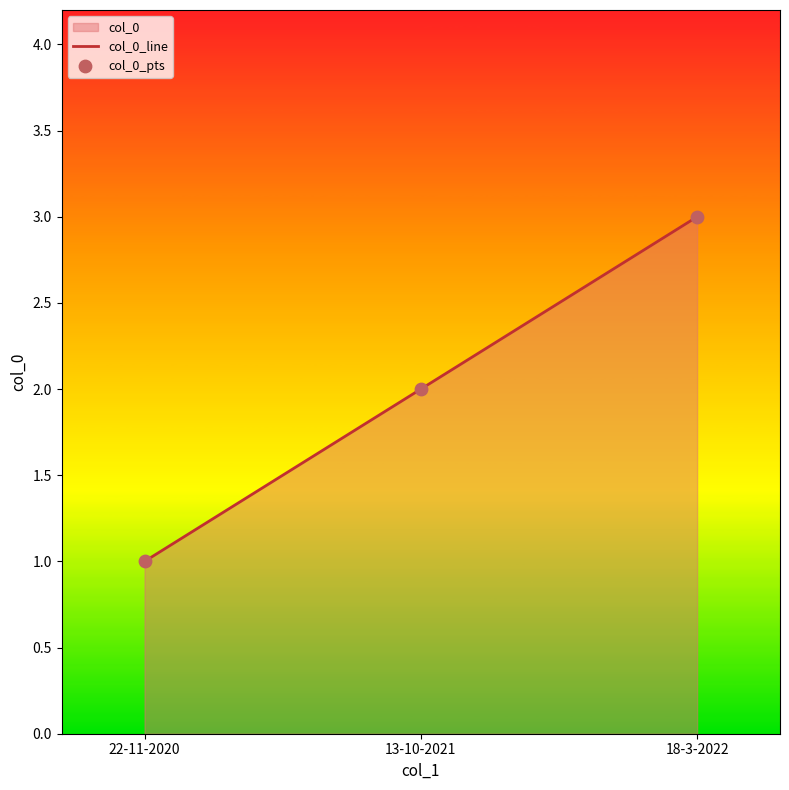

Rank the categories by value from lowest to highest.

22-11-2020, 13-10-2021, 18-3-2022